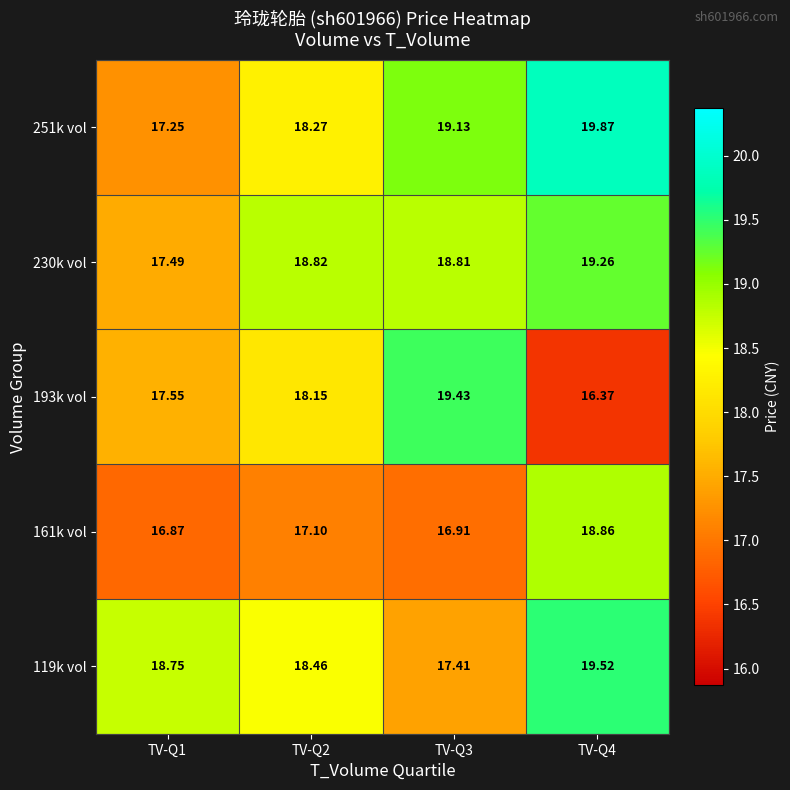

Is the value of 193k vol at TV-Q1 greater than the value of 119k vol at TV-Q1?

No